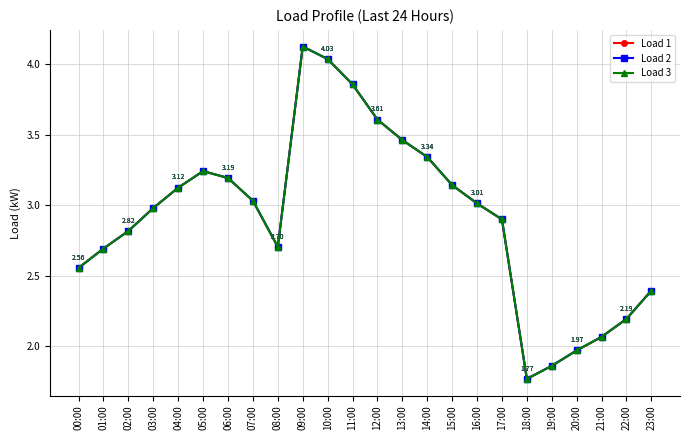

At which label is Load 1 closest to 2?

20:00